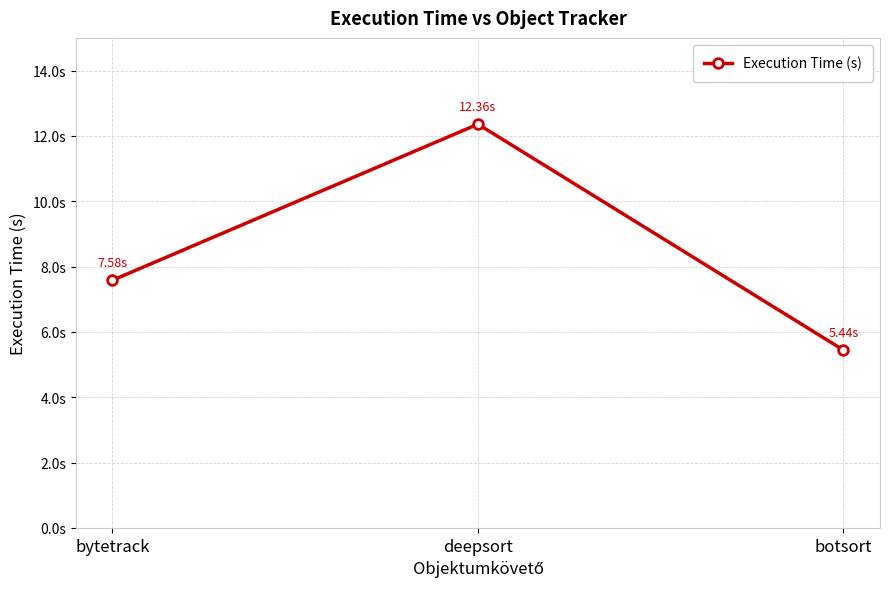

What is the change in value from bytetrack to deepsort?

+4.8